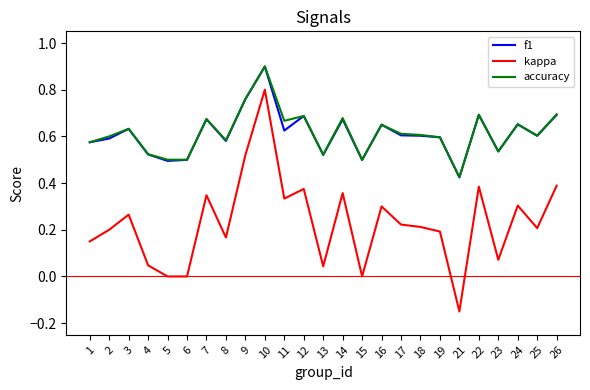

Which series has the largest range (max minus min)?

kappa